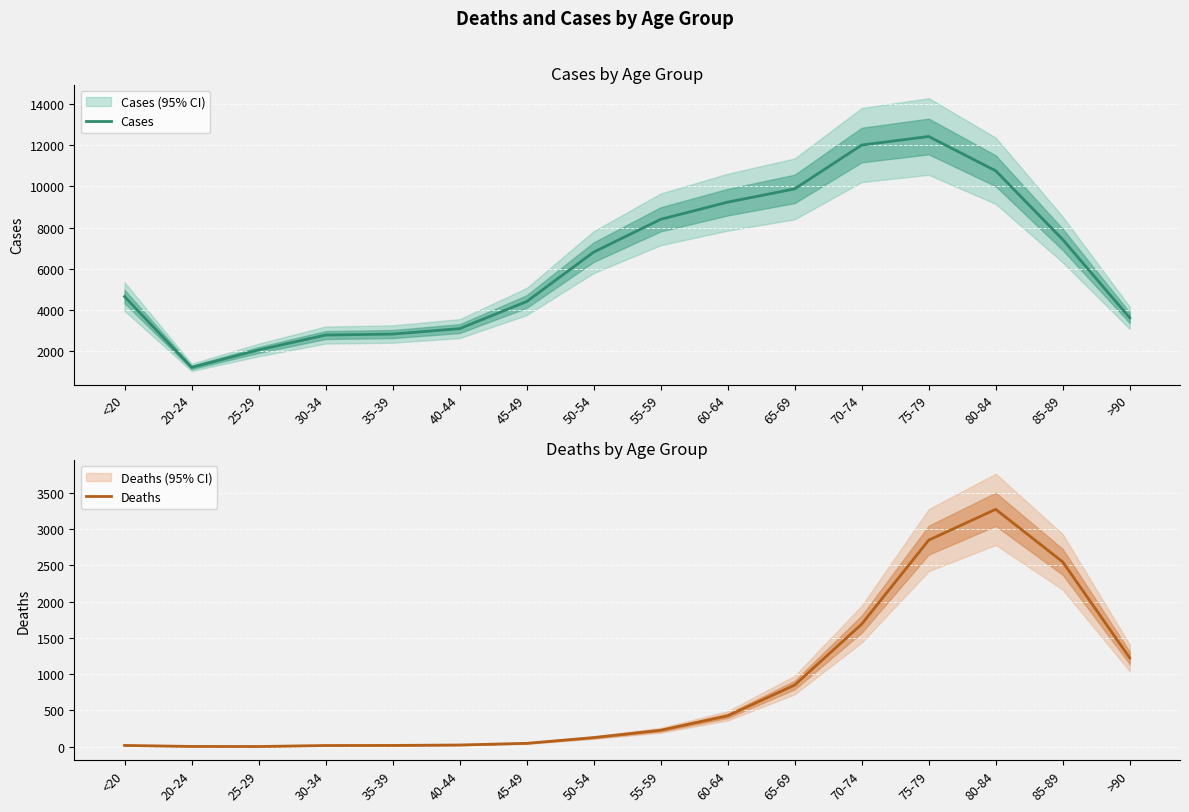

What is the average value of the Cases series?

6343